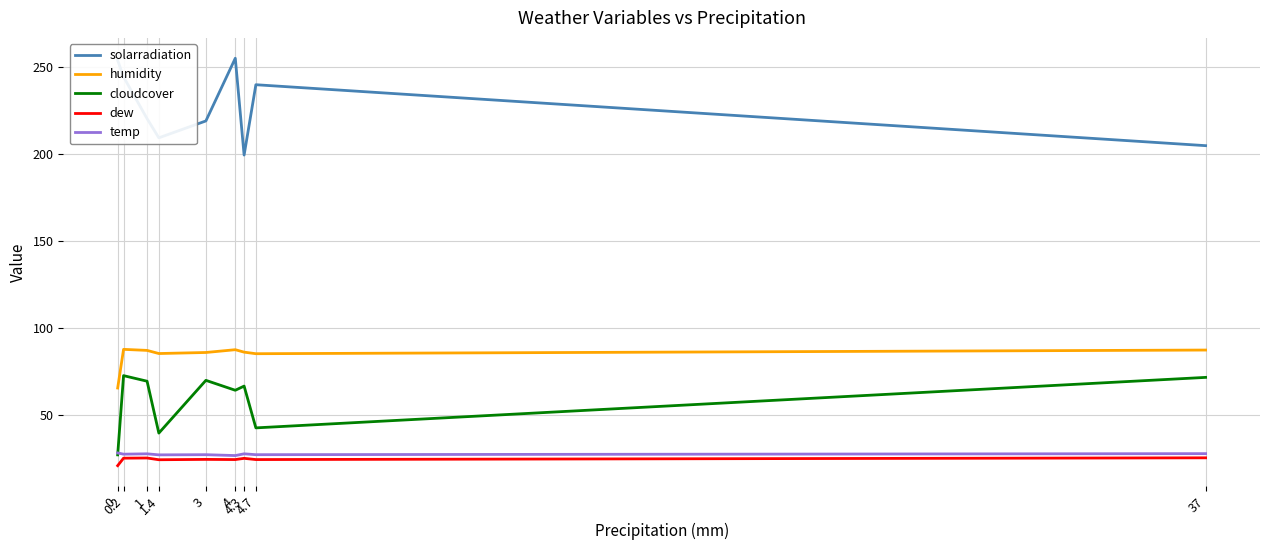

Which series has the largest total across all categories?

solarradiation